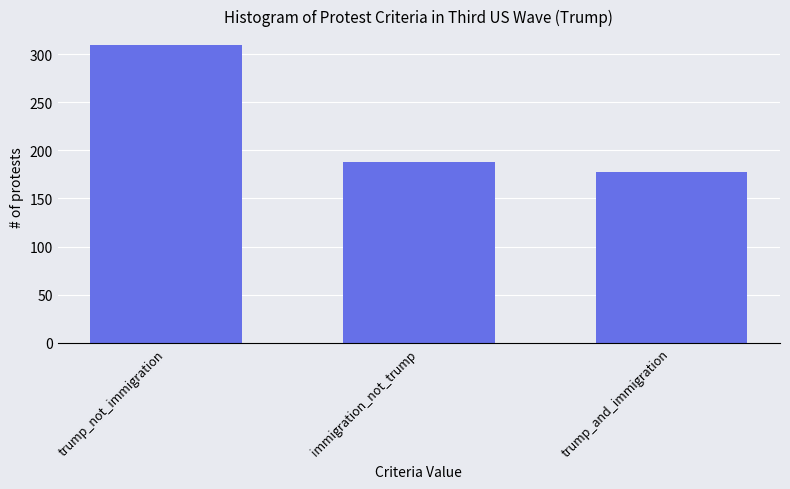

Approximately how many times larger is the value at trump_not_immigration compared to trump_and_immigration?

1.7